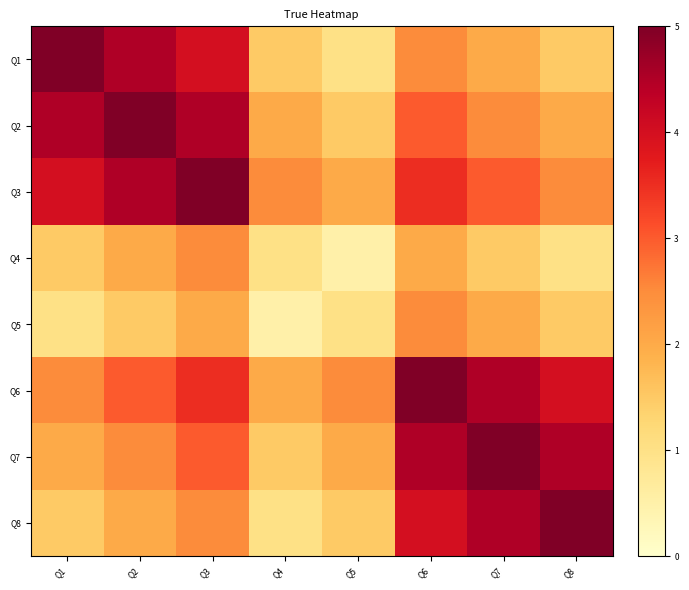

What is the total value across all series at Q5?

12.0